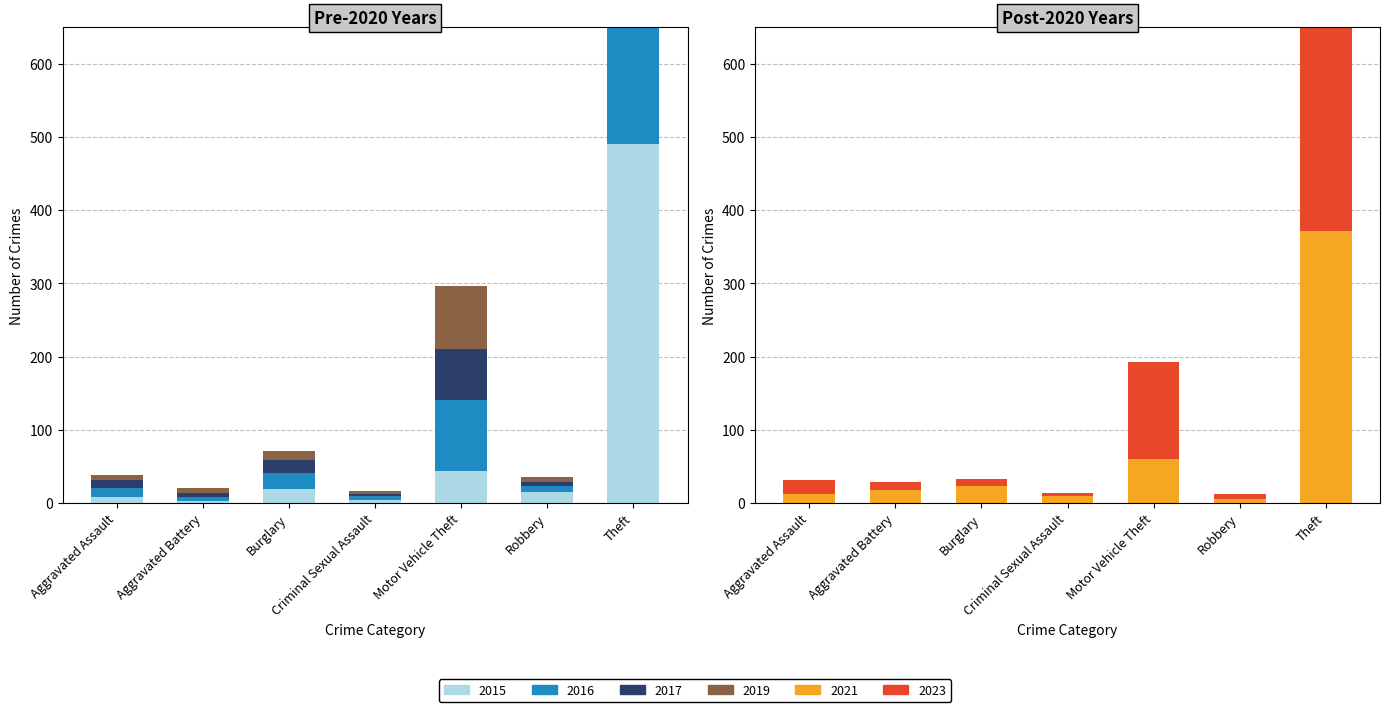

What are all the series names shown in the legend?

2015, 2017, 2019, 2021, 2023, 2016